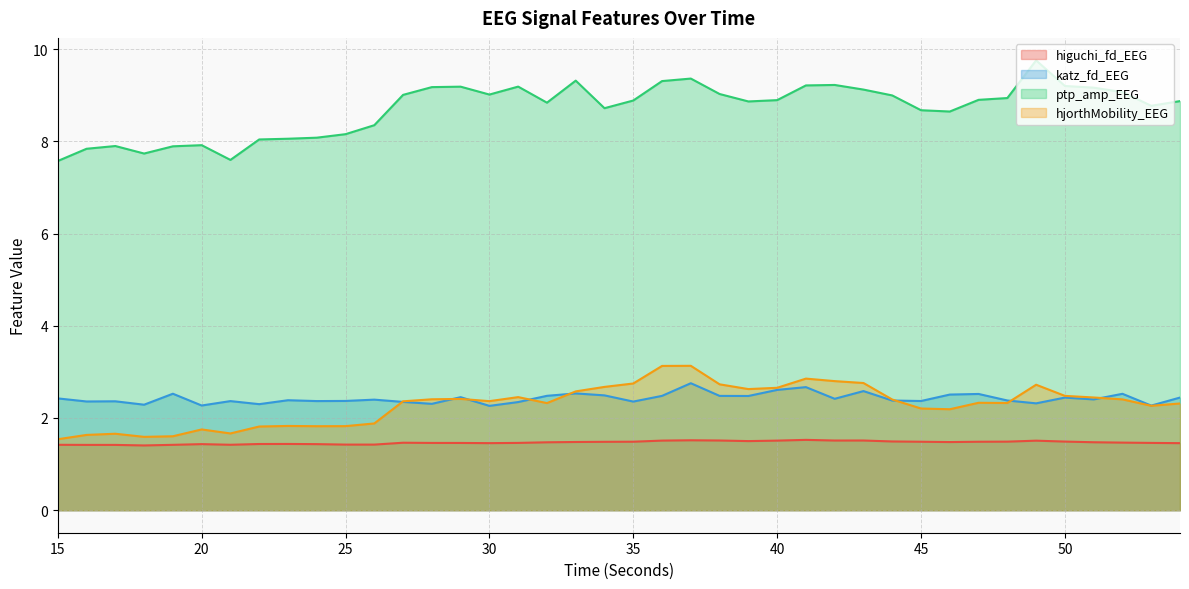

Where is the first local maximum for ptp_amp_EEG?

17